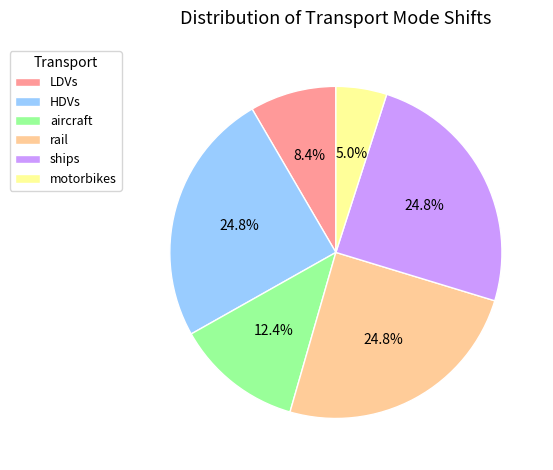

To the nearest percent, what percentage of the pie is rail?

25%